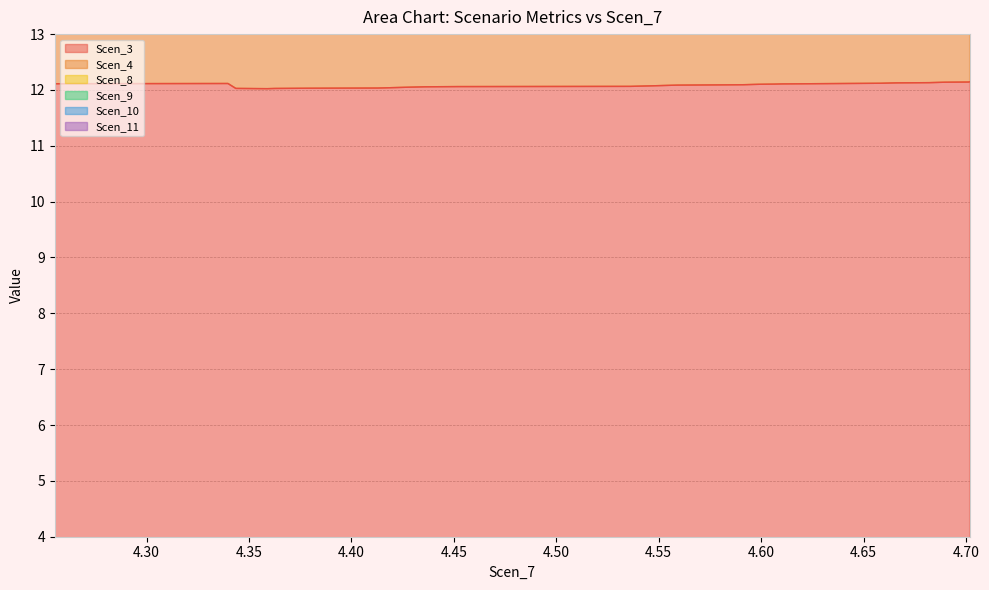

What is the difference between the maximum and second lowest values in the Scen_4 series?

3.4